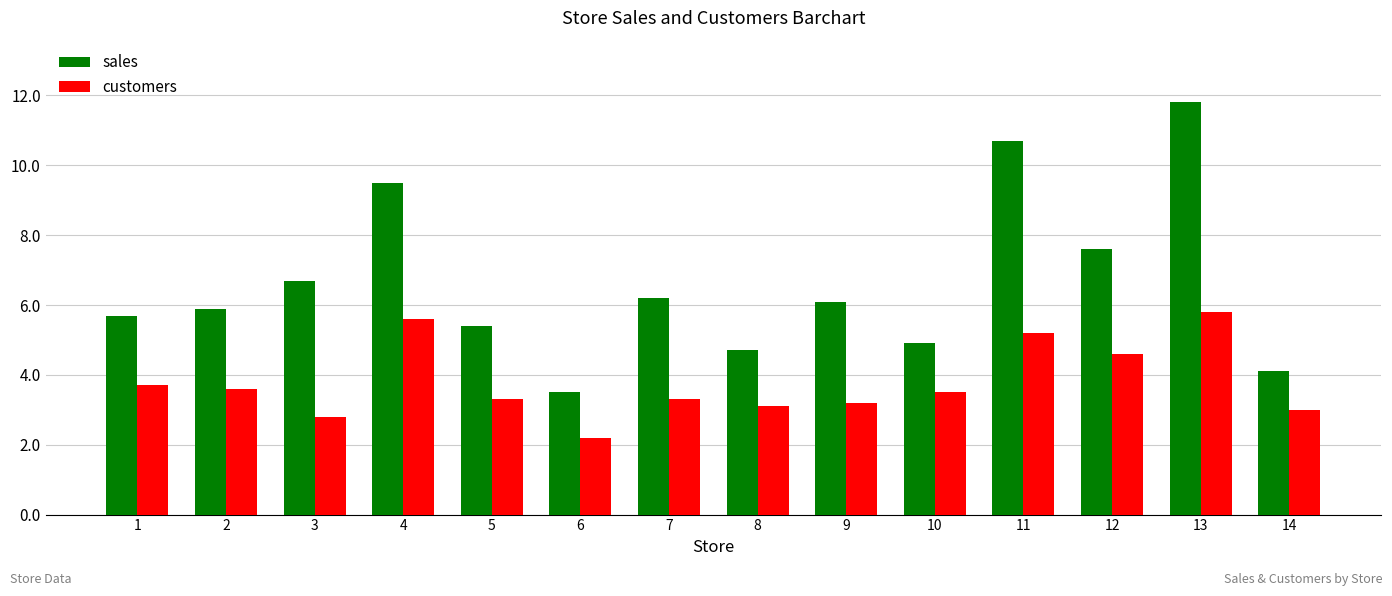

Reading left to right, extract all data points from this chart.

sales: 5.7	5.9	6.7	9.5	5.4	3.5	6.2	4.7	6.1	4.9	10.7	7.6	11.8	4.1
customers: 3.7	3.6	2.8	5.6	3.3	2.2	3.3	3.1	3.2	3.5	5.2	4.6	5.8	3.0